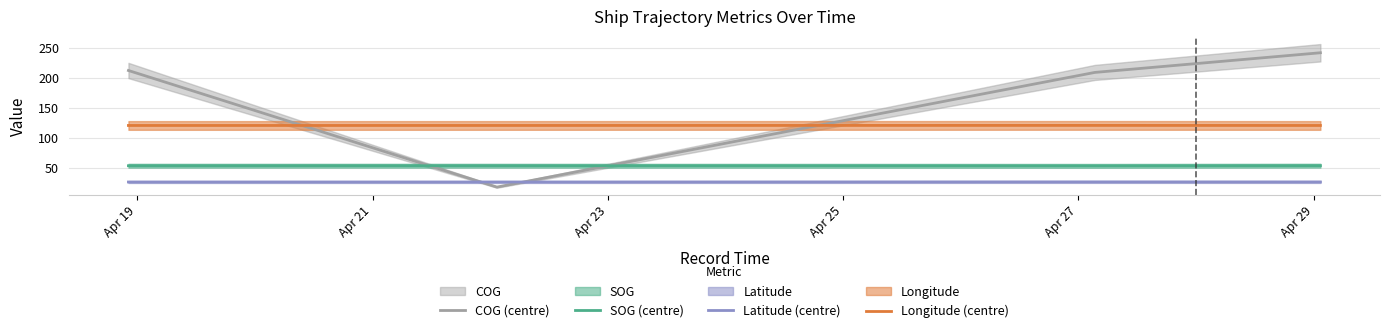

What is the greatest value displayed?

241.3